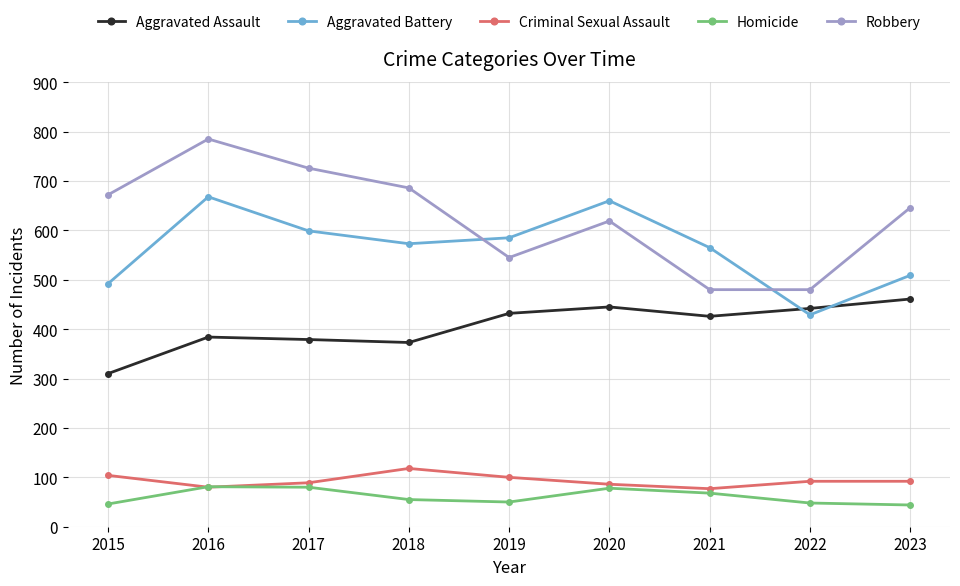

What is the minimum value shown in the chart?

44